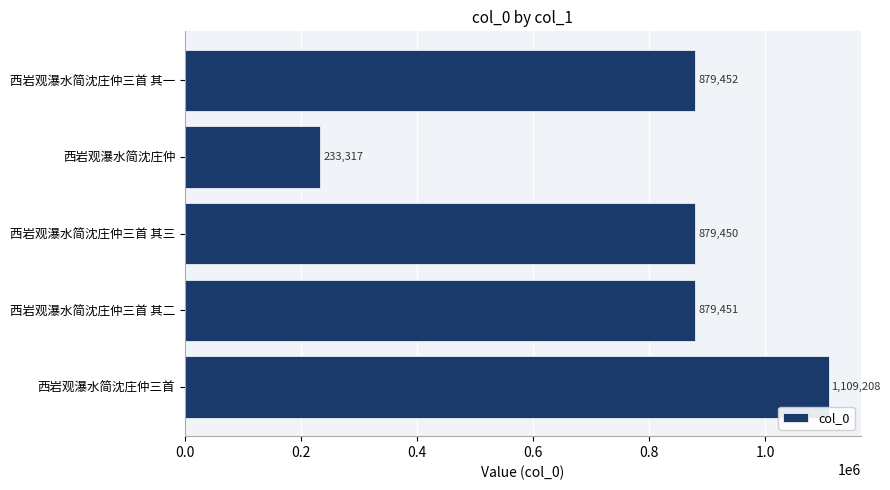

True or false: the data shows 1109208 at 西岩观瀑水简沈庄仲三首.

True